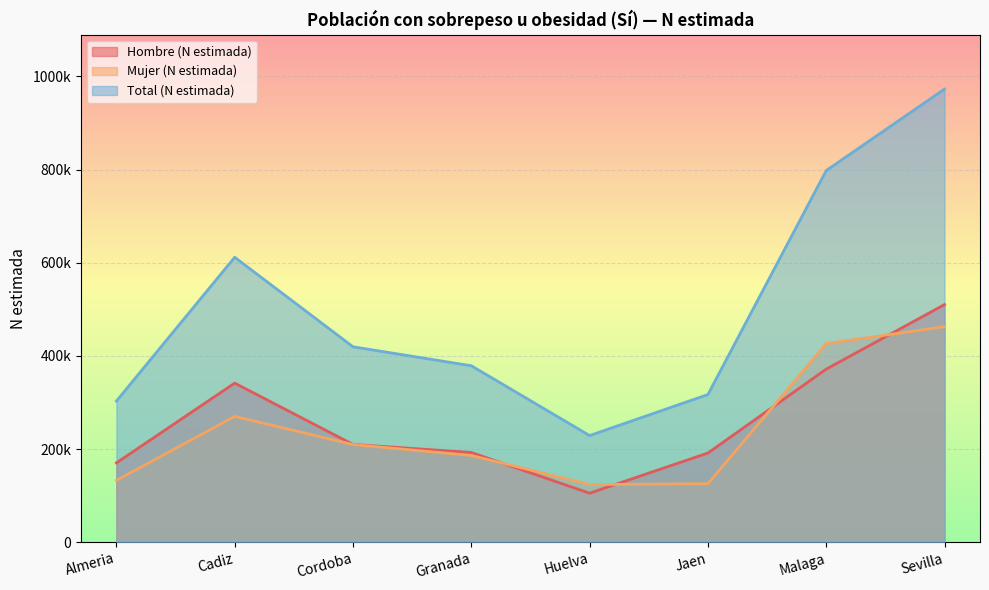

How many lines are shown in the chart?

3